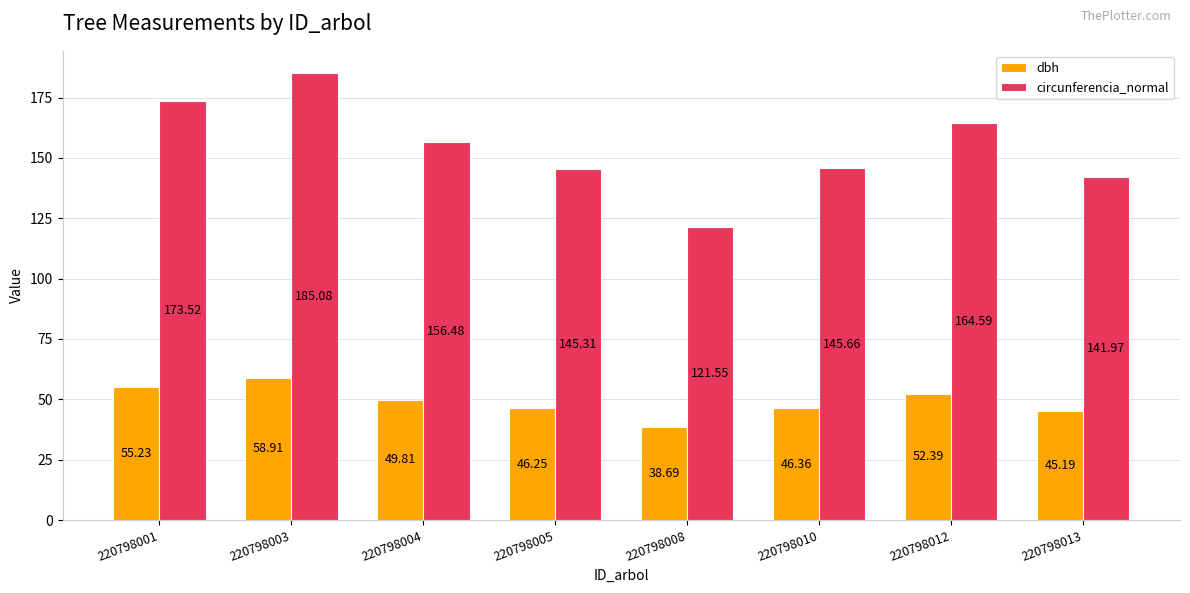

How many groups of bars are there?

8